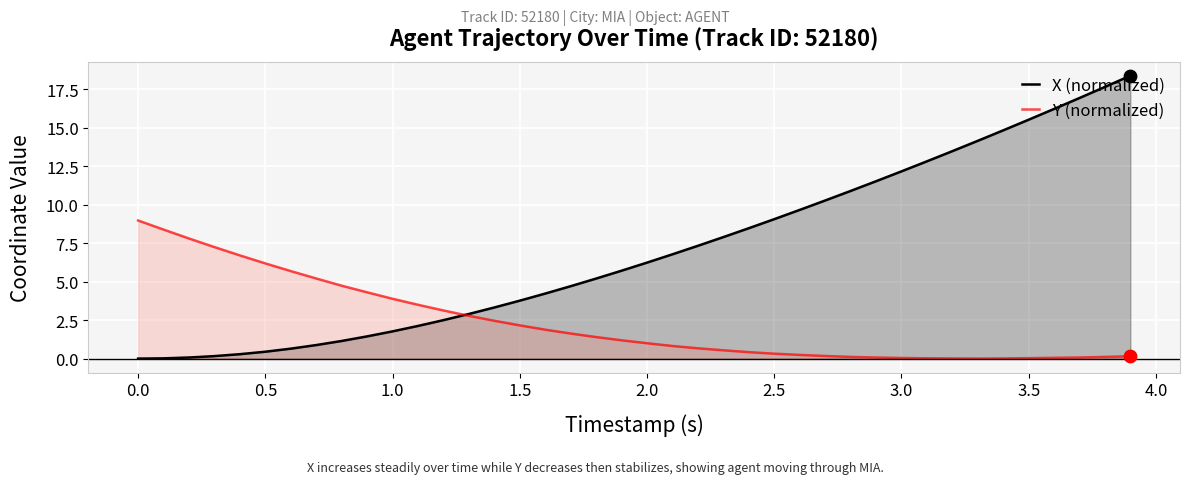

Which series has the largest range (max minus min)?

X (normalized)